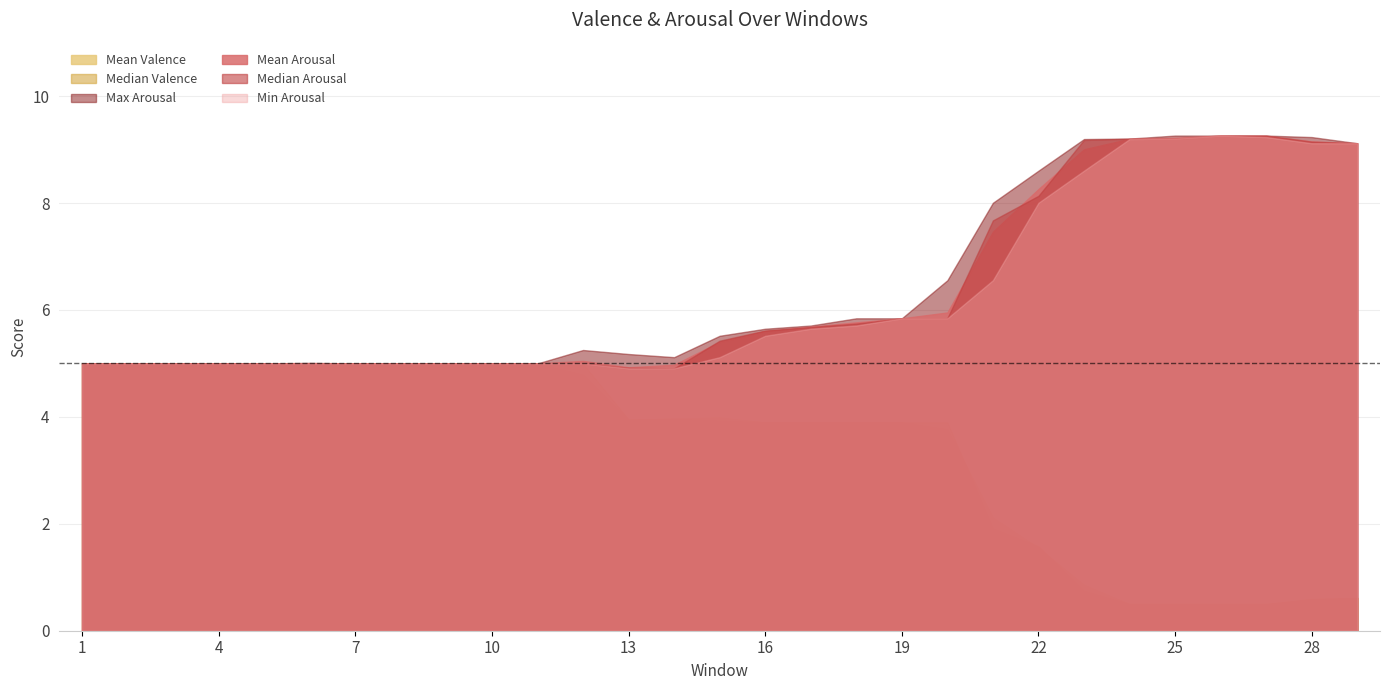

What is the value of the Median Arousal point at the 22nd from the left?

8.1